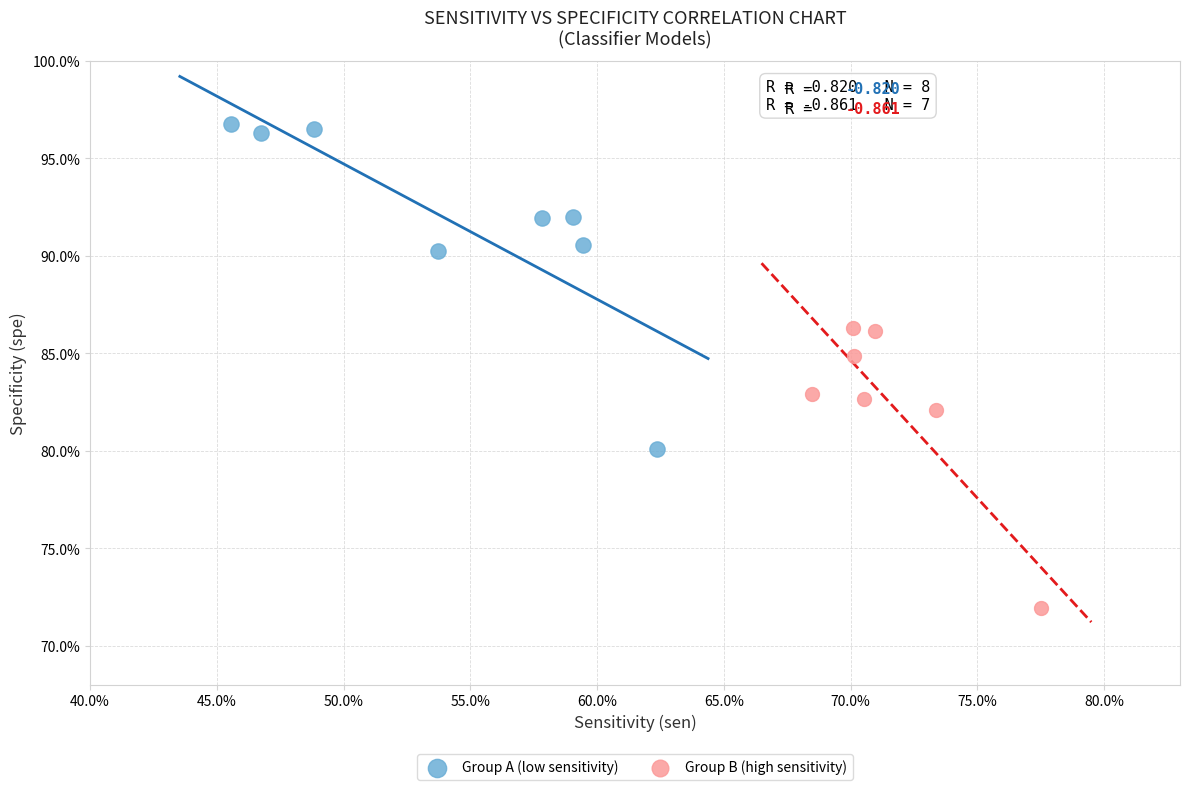

Which series contains the highest Y value?

Group A (low sensitivity)